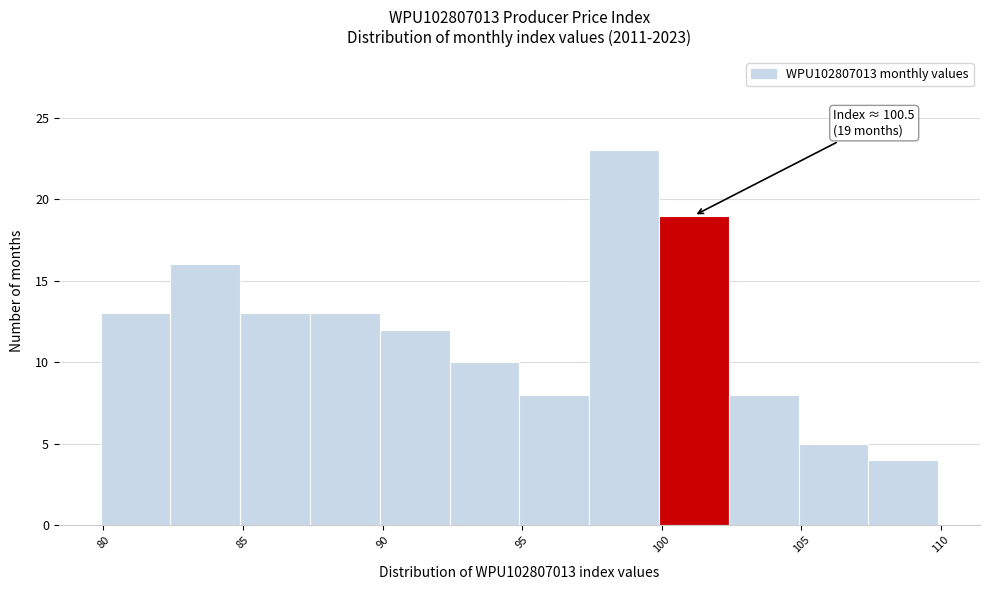

Over which range of the x-axis is the bar tallest?

97.4 to 99.9